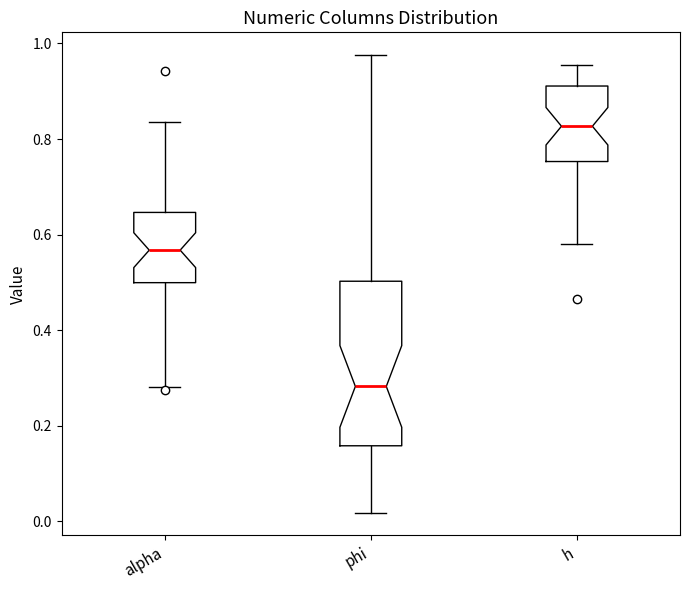

Where does the median line of the box for phi sit on the y-axis? The values are not printed on the chart, so give them approximately, as read against the axis.

0.28